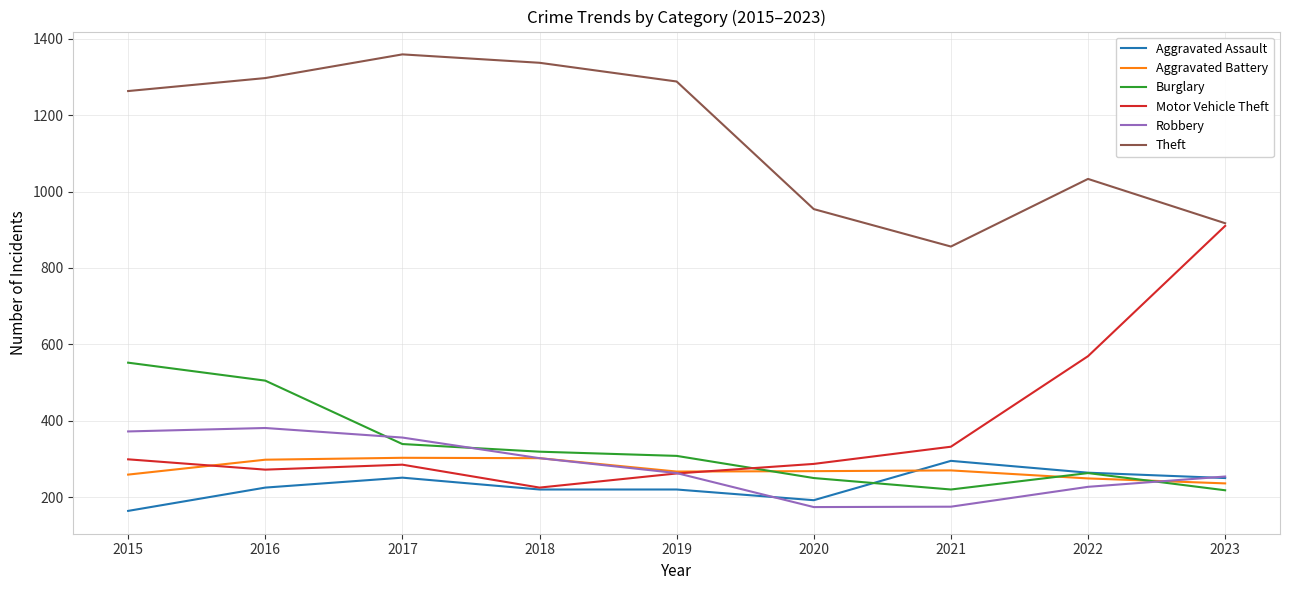

True or false: Aggravated Assault has a value of 264 at 2022.

True